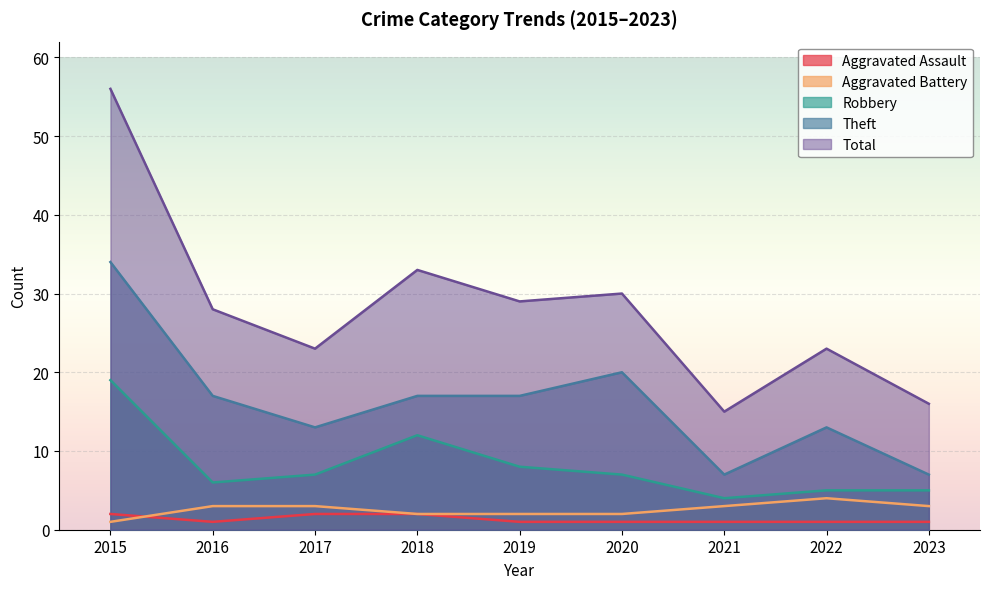

How many intersections are there between Aggravated Assault and Aggravated Battery?

1